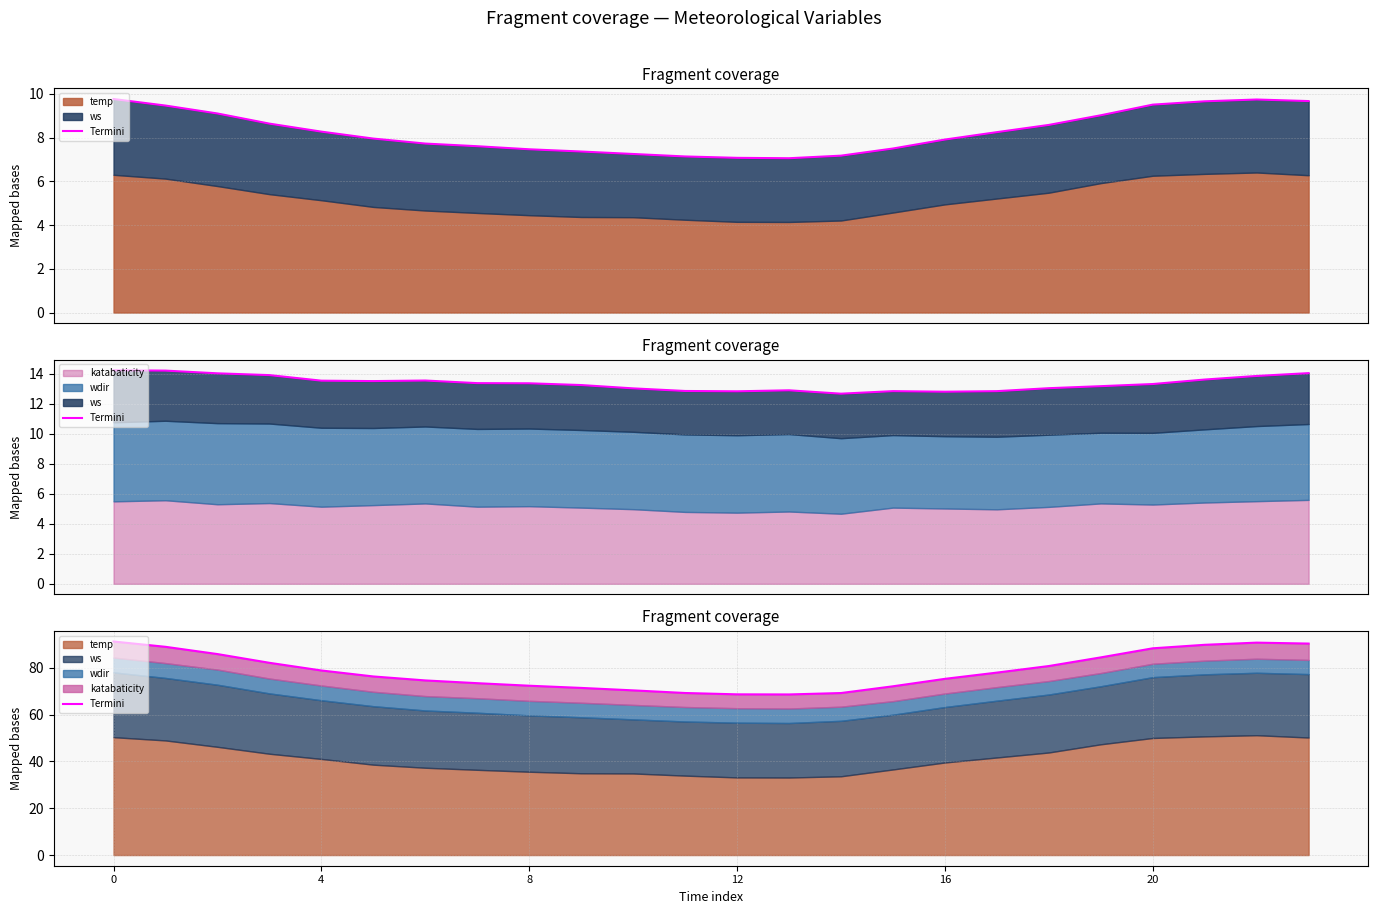

How many lines are shown in the chart?

1